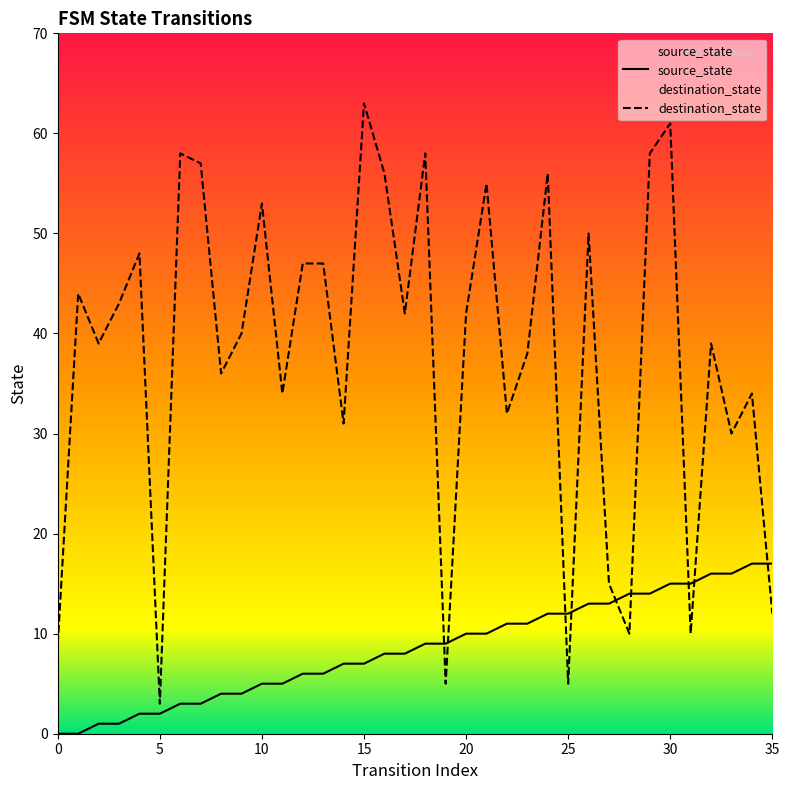

What is the total value across all series at 10?

58